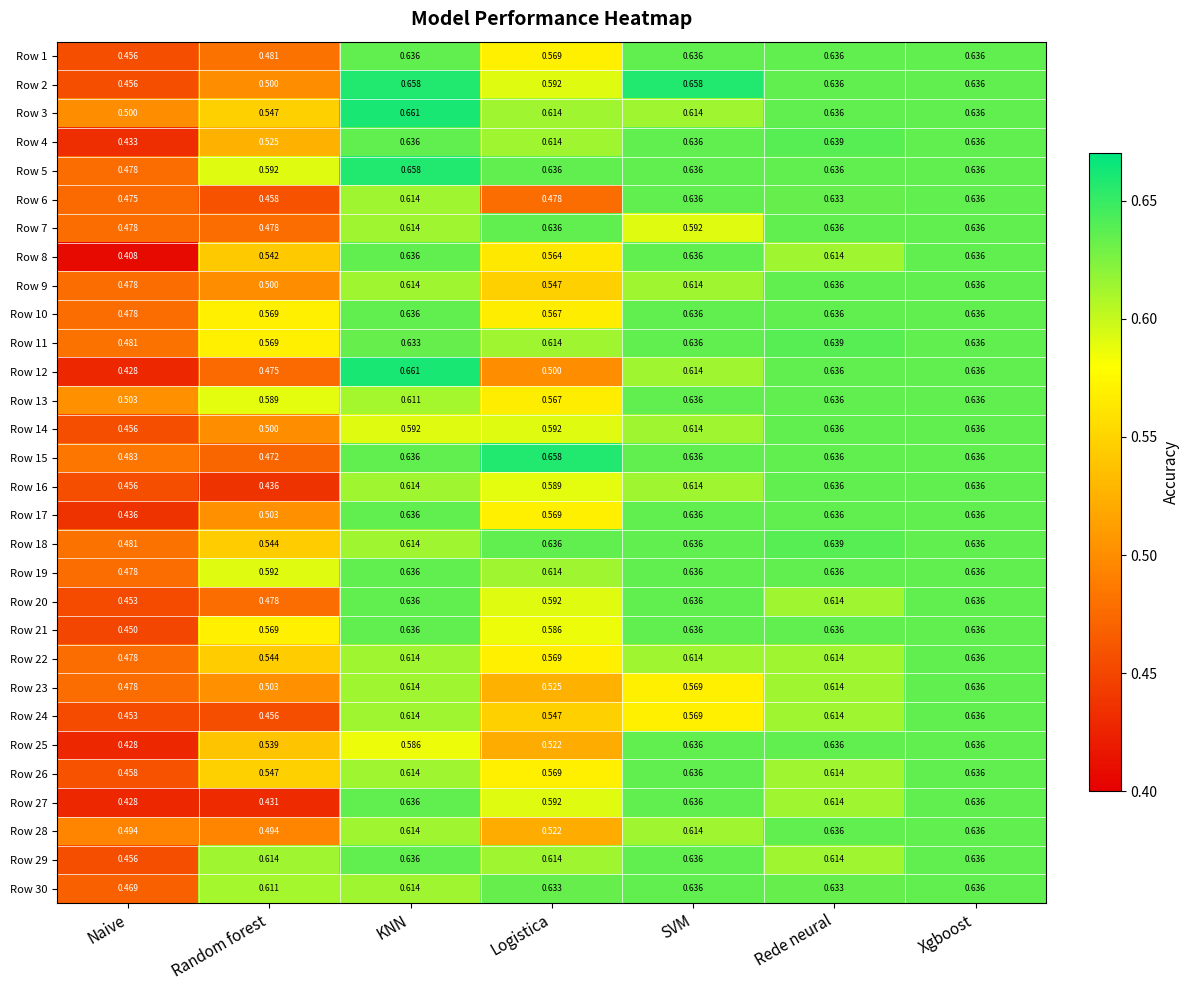

Where is Row 24 nearest to the value 0?

Naive